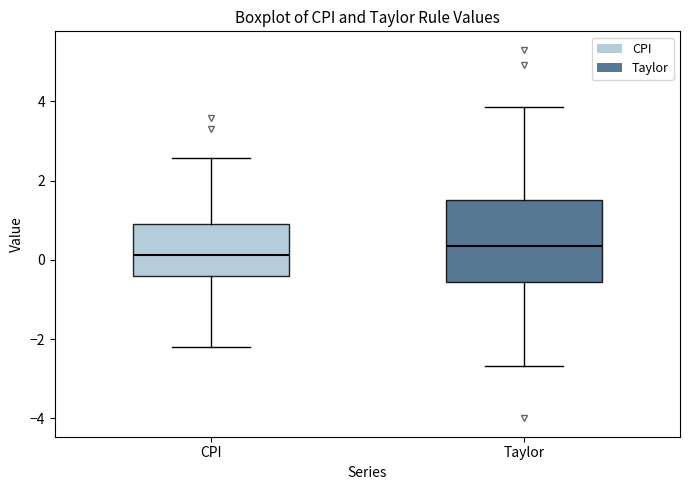

Where does the lower whisker of the box for Taylor end on the y-axis? The values are not printed on the chart, so give them approximately, as read against the axis.

-2.6